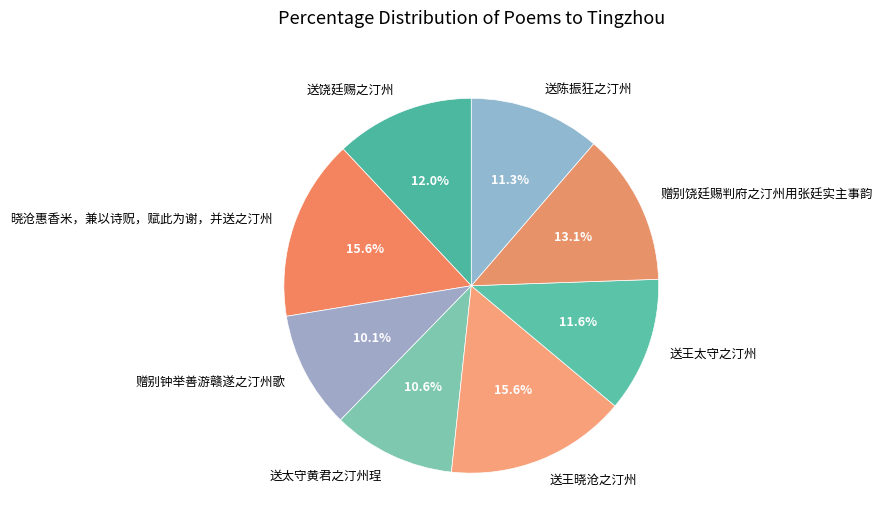

To the nearest percent, what is the difference between the largest and smallest slice percentages?

6%